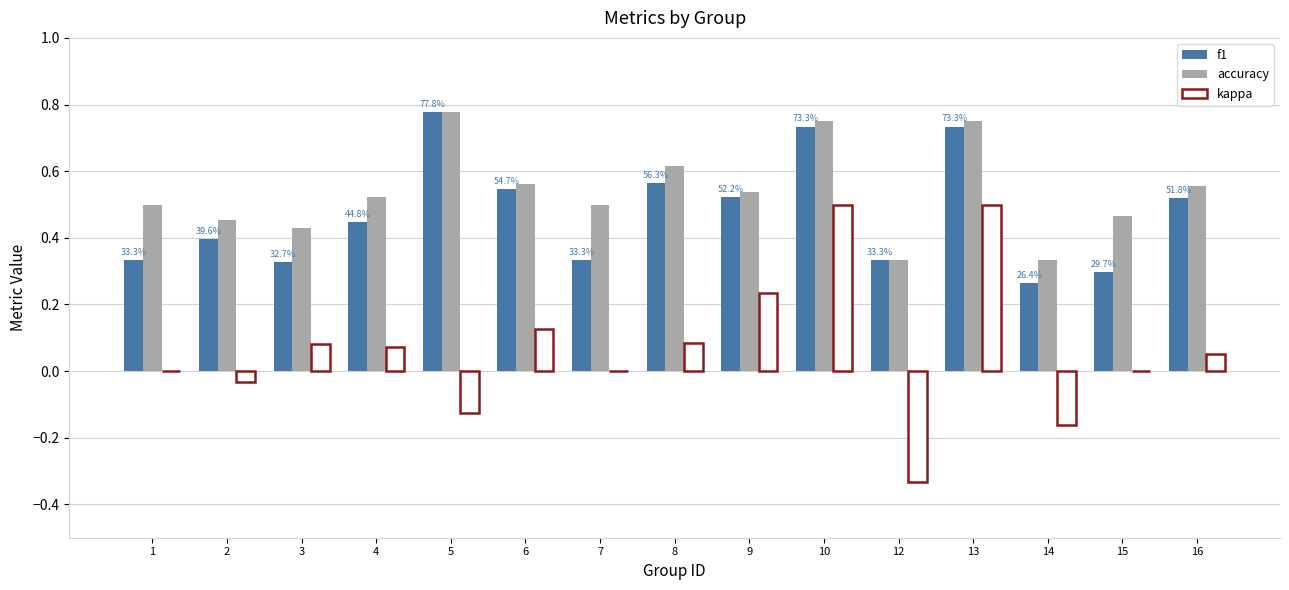

Is it true that accuracy equals 0.5 at 7?

True